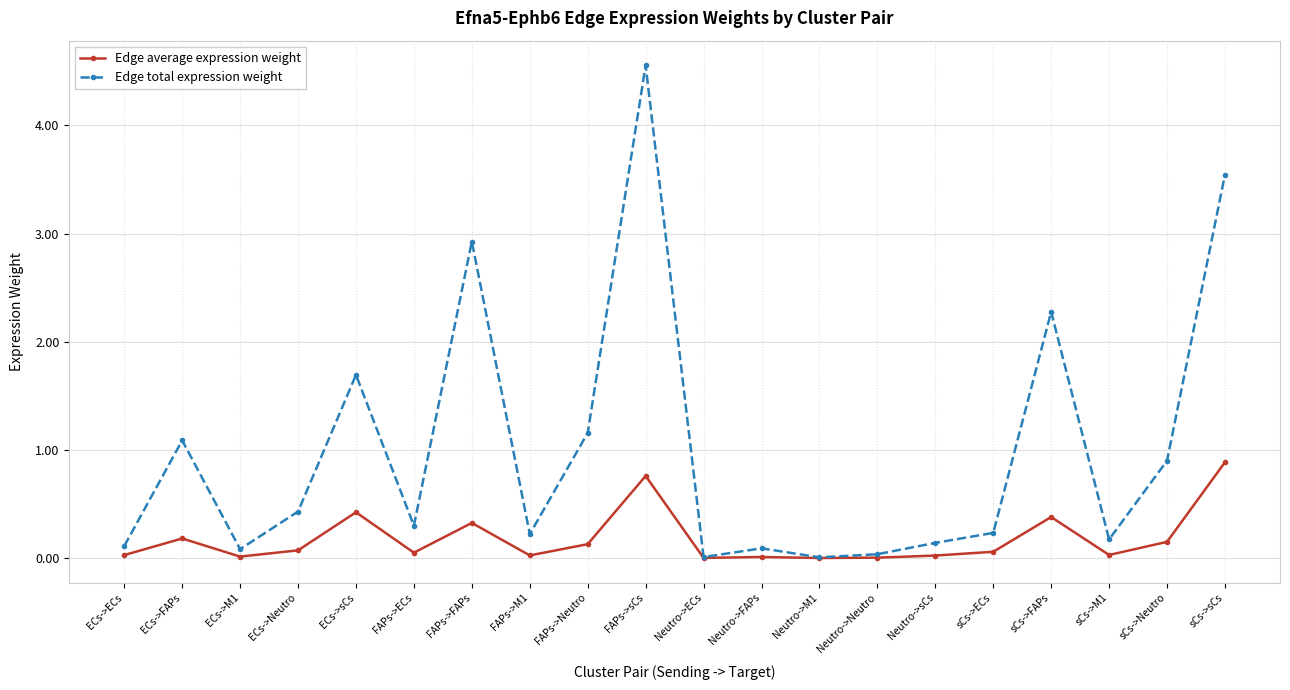

What is the maximum value shown in the chart?

4.6